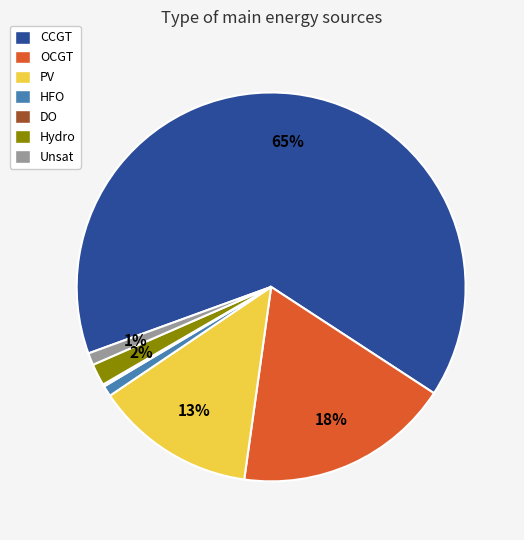

Combined, do Hydro and HFO account for over 50%?

No